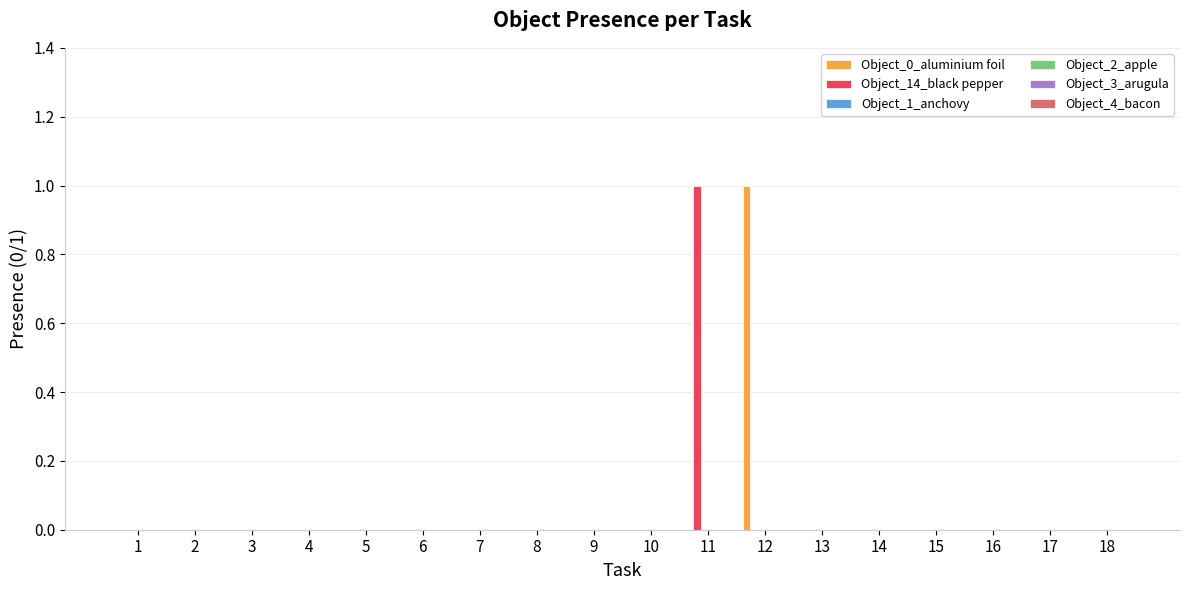

How many data points does each series have?

18